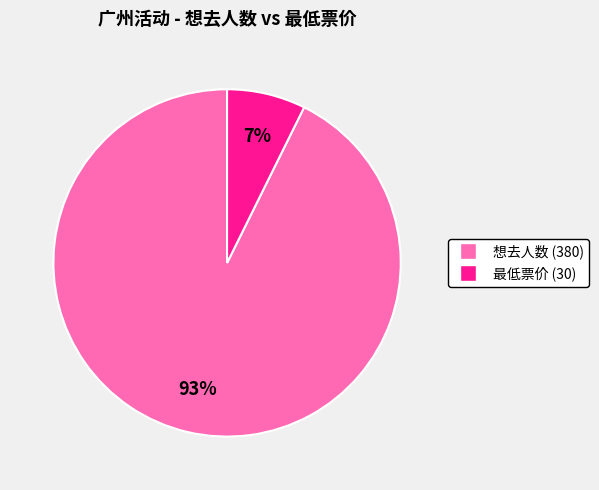

How many segments does this pie chart have?

2